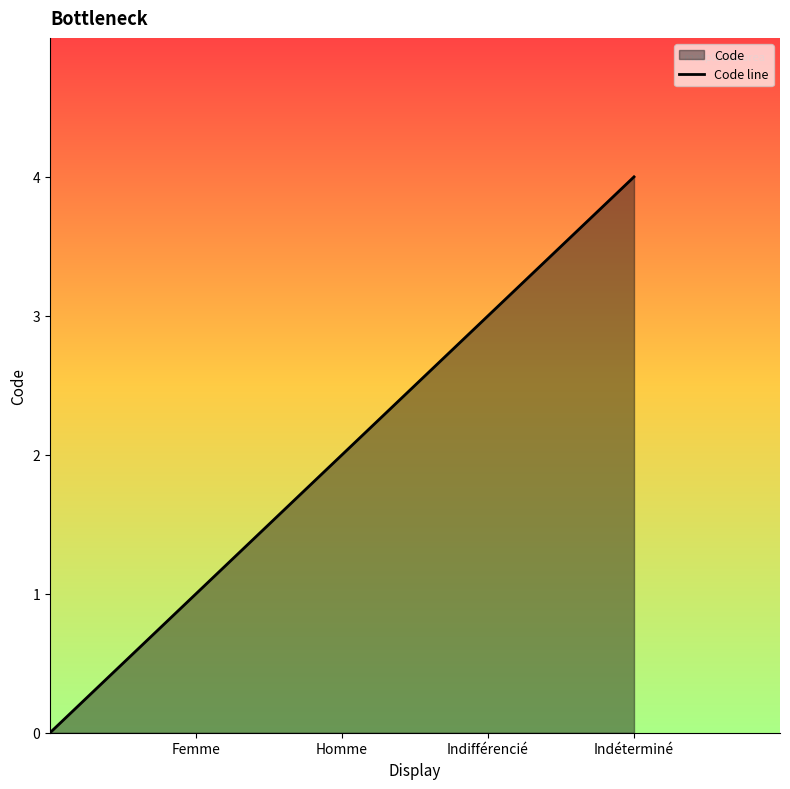

Which has a higher value, Femme or Indifférencié?

Indifférencié